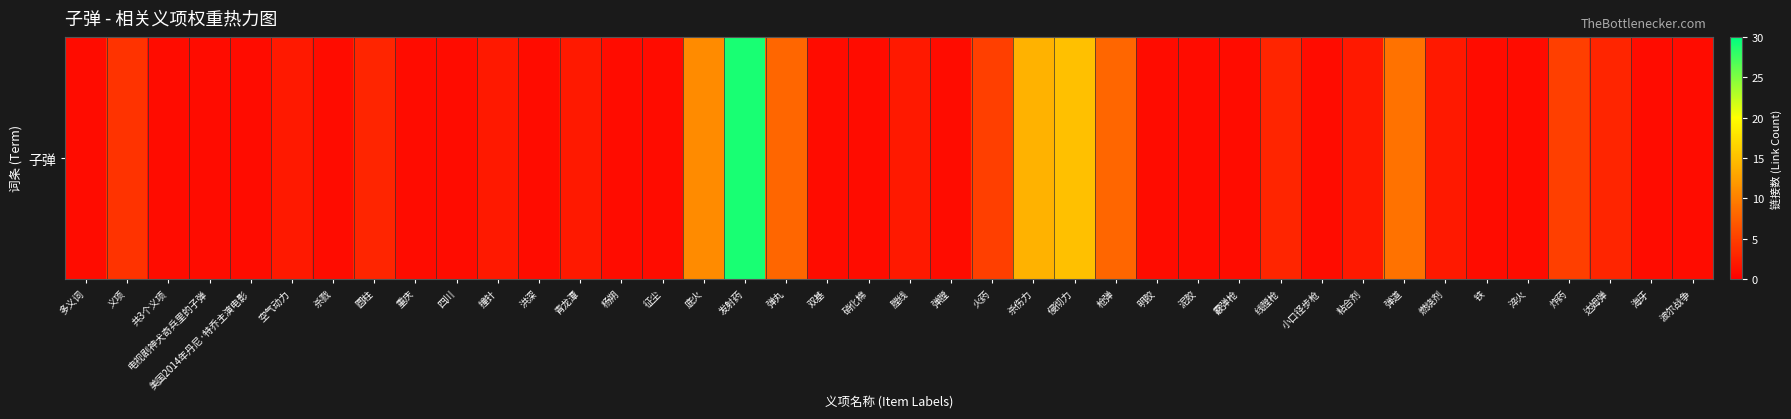

What is the maximum value shown in the chart?

29